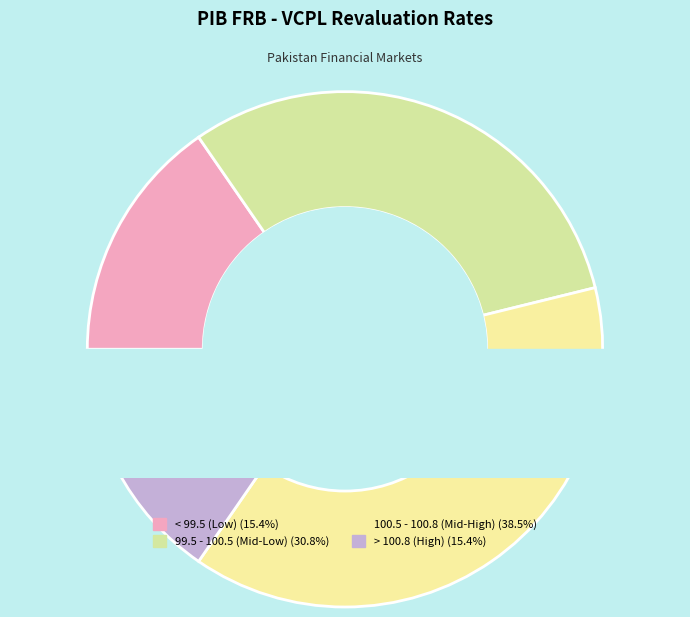

The PIB-FRB-2 slice represents 2% of the pie. True or false?

False